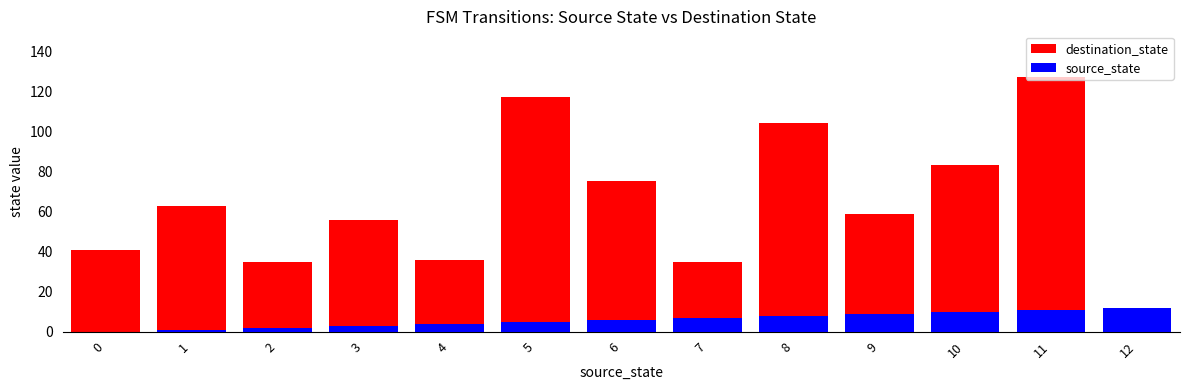

Which series has the widest spread of values?

destination_state